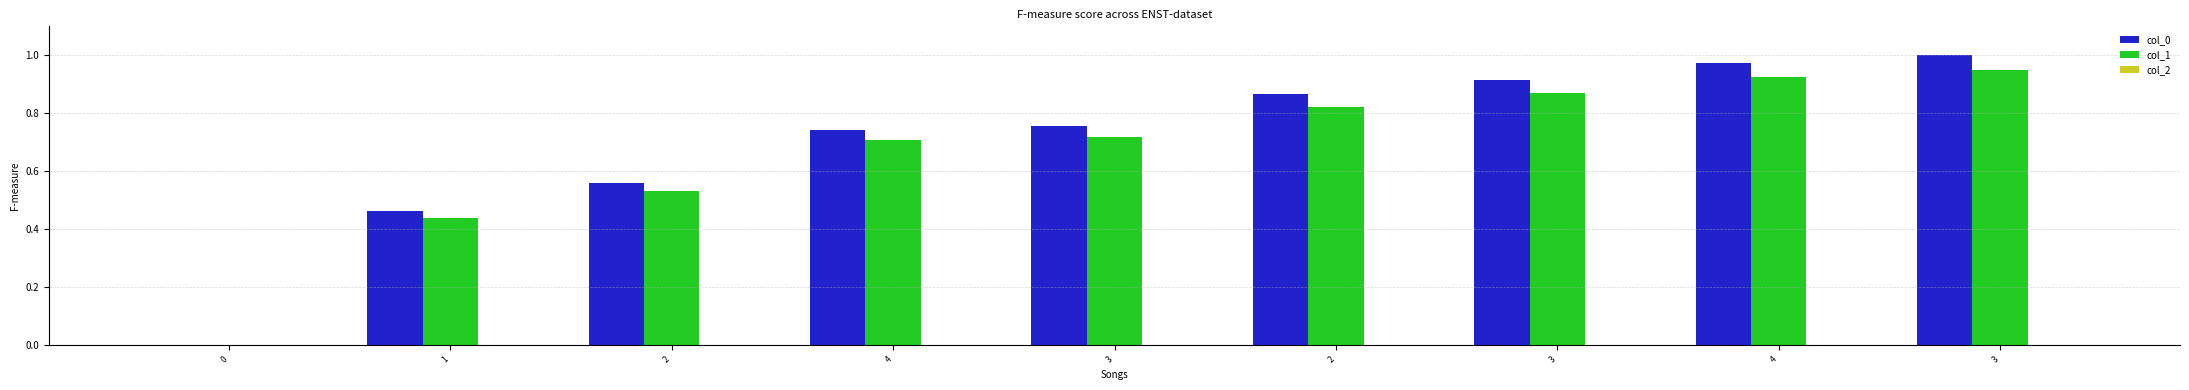

What is the difference between the maximum and second lowest values in the col_1 series?

0.5